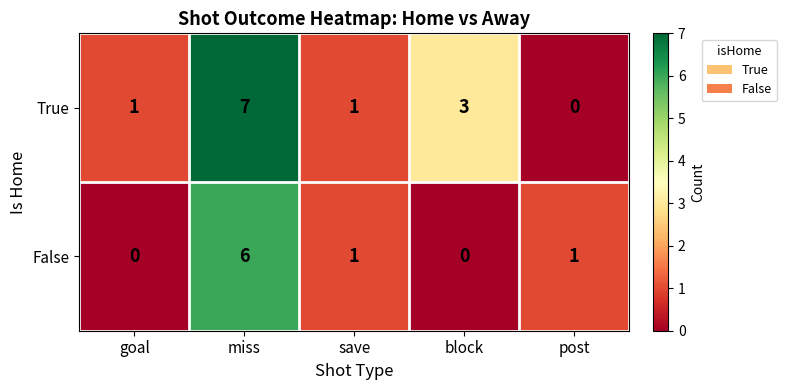

List the series in order of their peak value, lowest first.

False, True